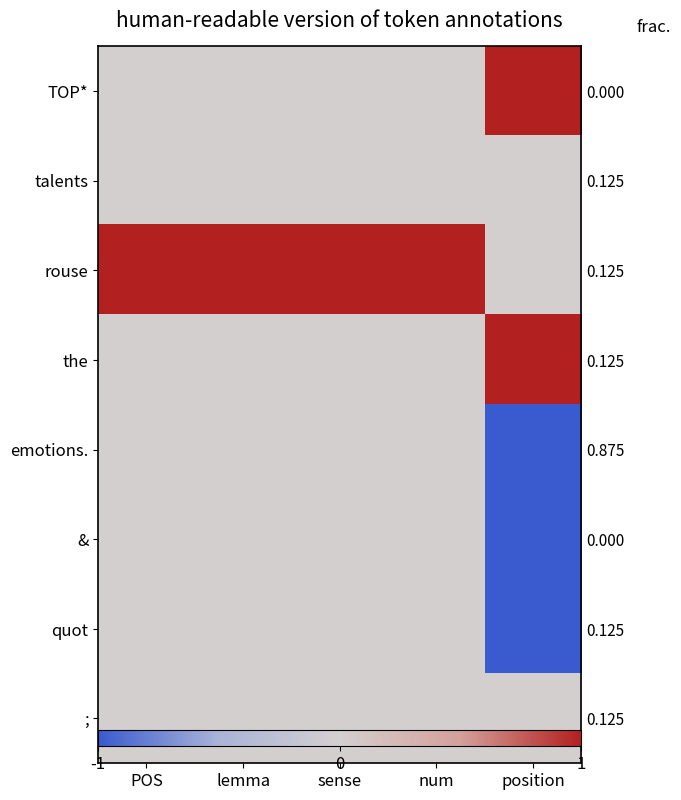

What is the minimum value shown in the chart?

-1